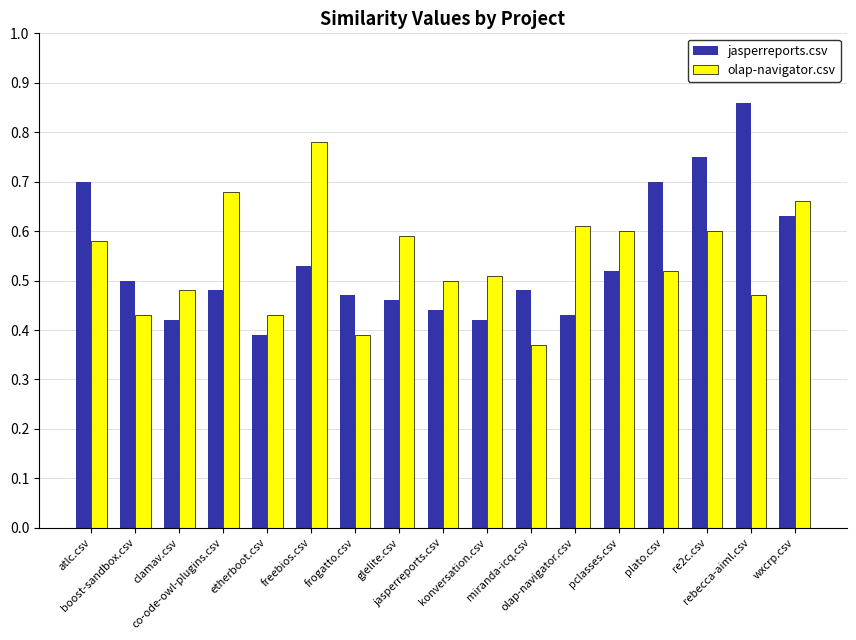

How many groups of bars are there?

17